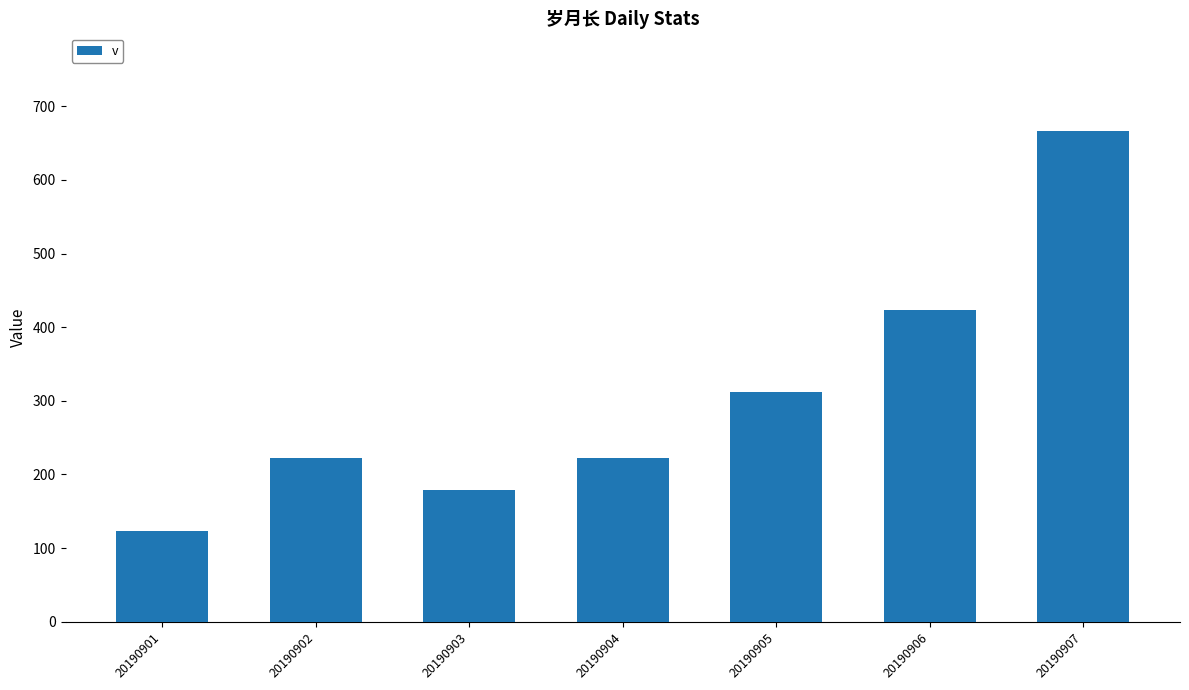

What is the average value?

307